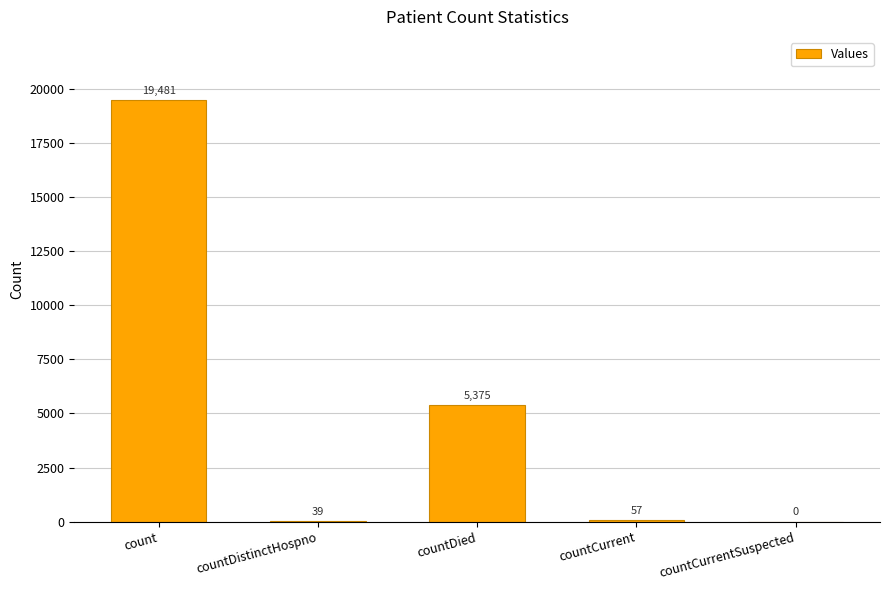

Are the bars grouped side by side (vs. stacked)?

No